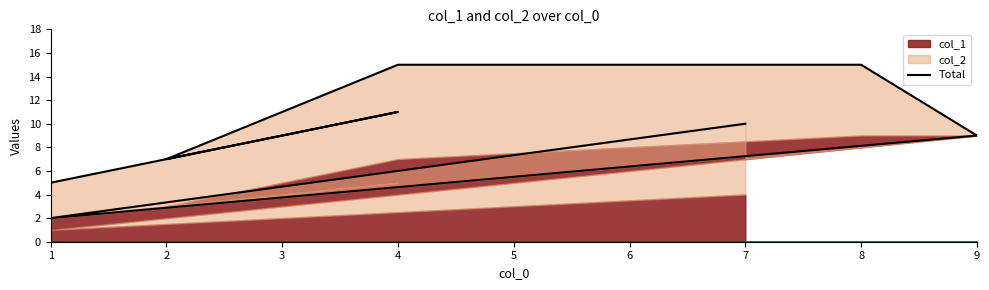

How many points are lower than both their immediate neighbors (excluding endpoints)?

2